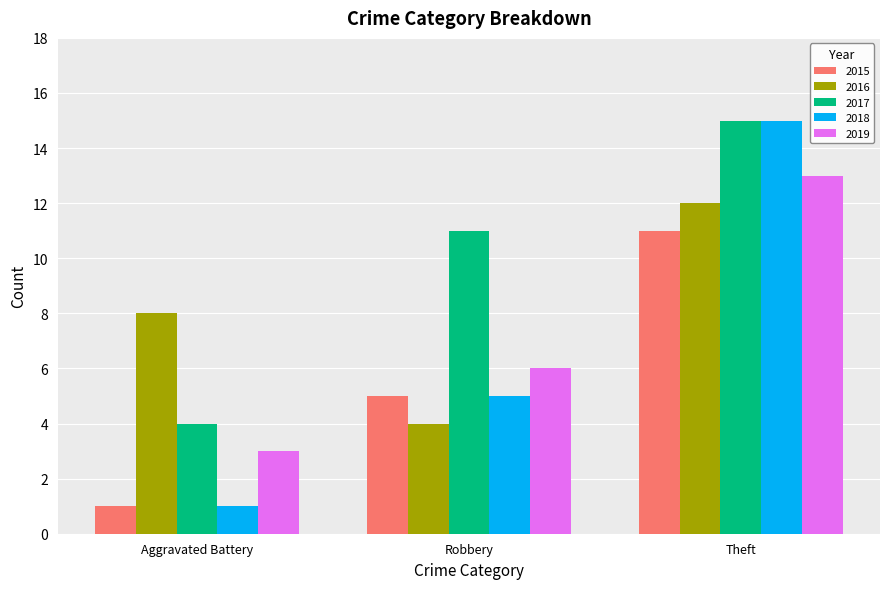

At which category is the sum across all series the highest?

Theft